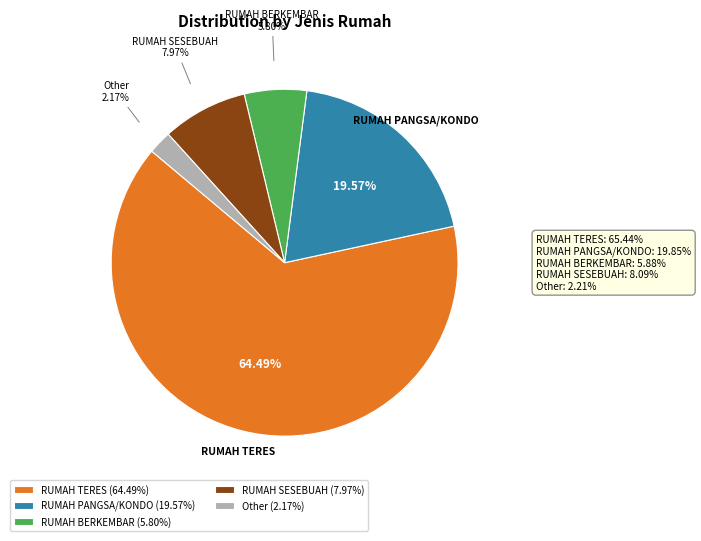

Between Other and RUMAH TERES, which is larger?

RUMAH TERES